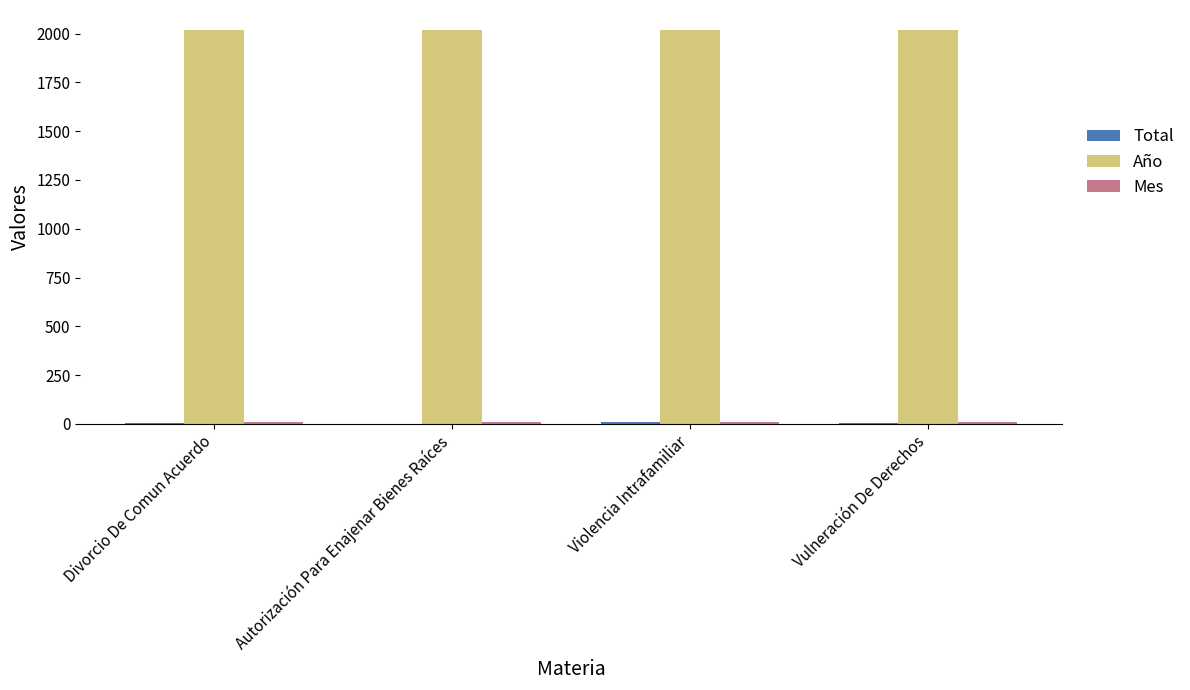

Which series has the largest total across all categories?

Año